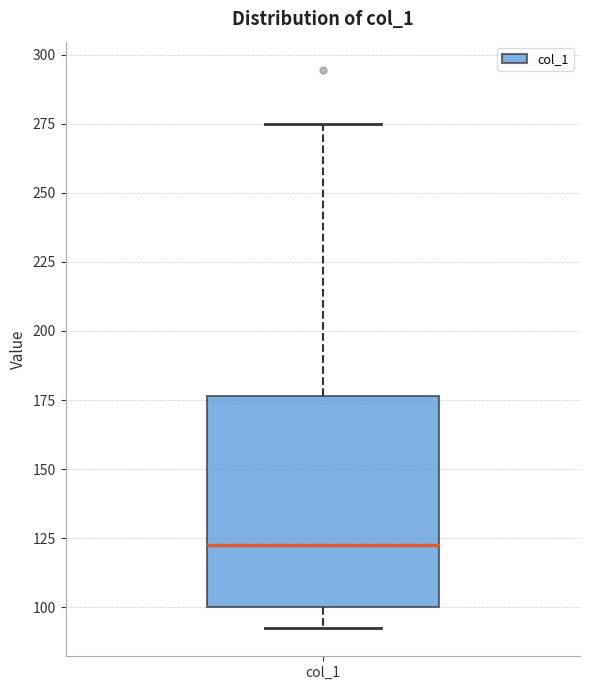

Transcribe this box plot: give where the median line is, the range the box spans, and where the two whiskers end, as read against the y-axis. The values are not printed on the chart, so give them approximately, as read against the axis.

median 125, box 100 to 175, whiskers 90 to 275